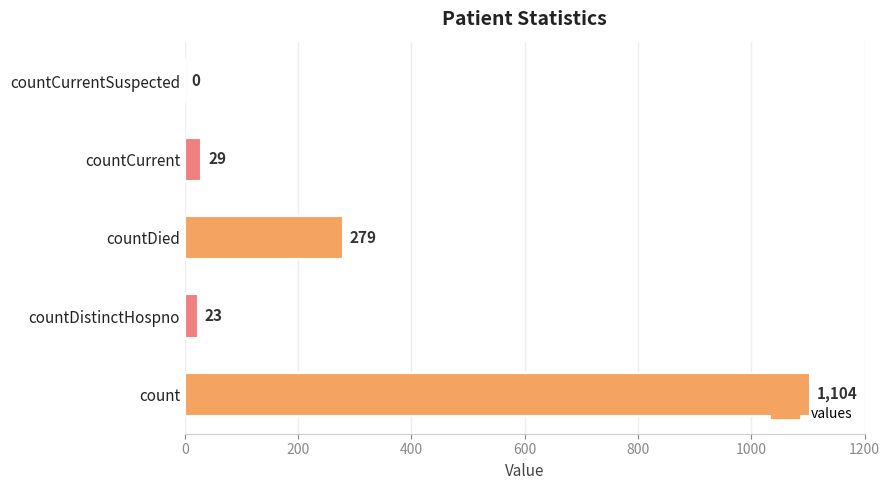

Where is the data nearest to the value 552?

countDied